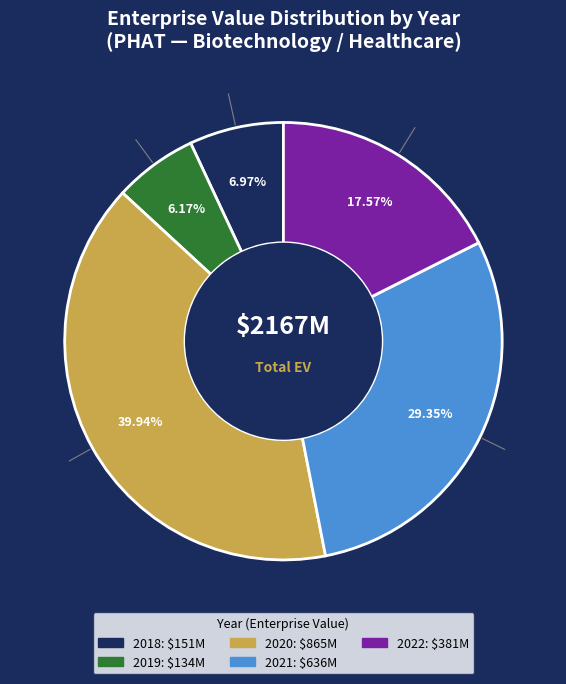

Is there any slice that represents more than half of the pie?

No